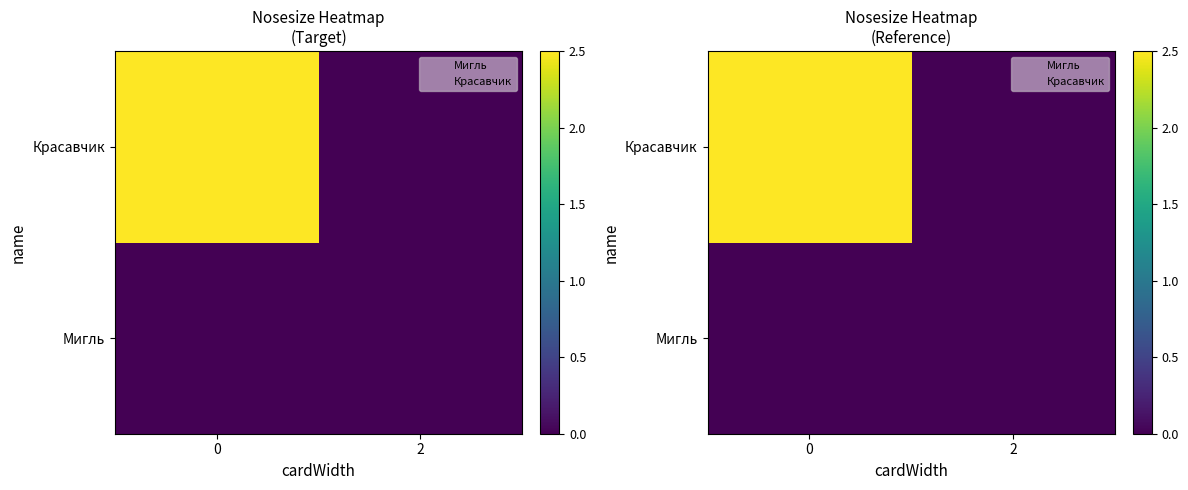

What is the spread (max minus min) of values at 0?

2.5